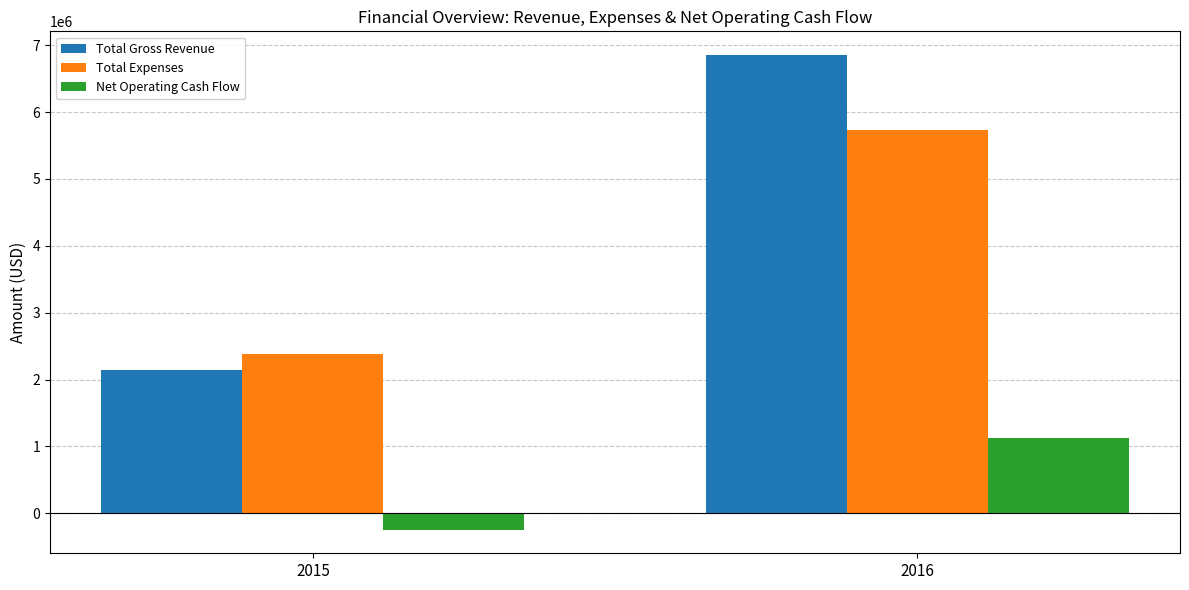

List the series in order of their peak value, highest first.

Total Gross Revenue, Total Expenses, Net Operating Cash Flow